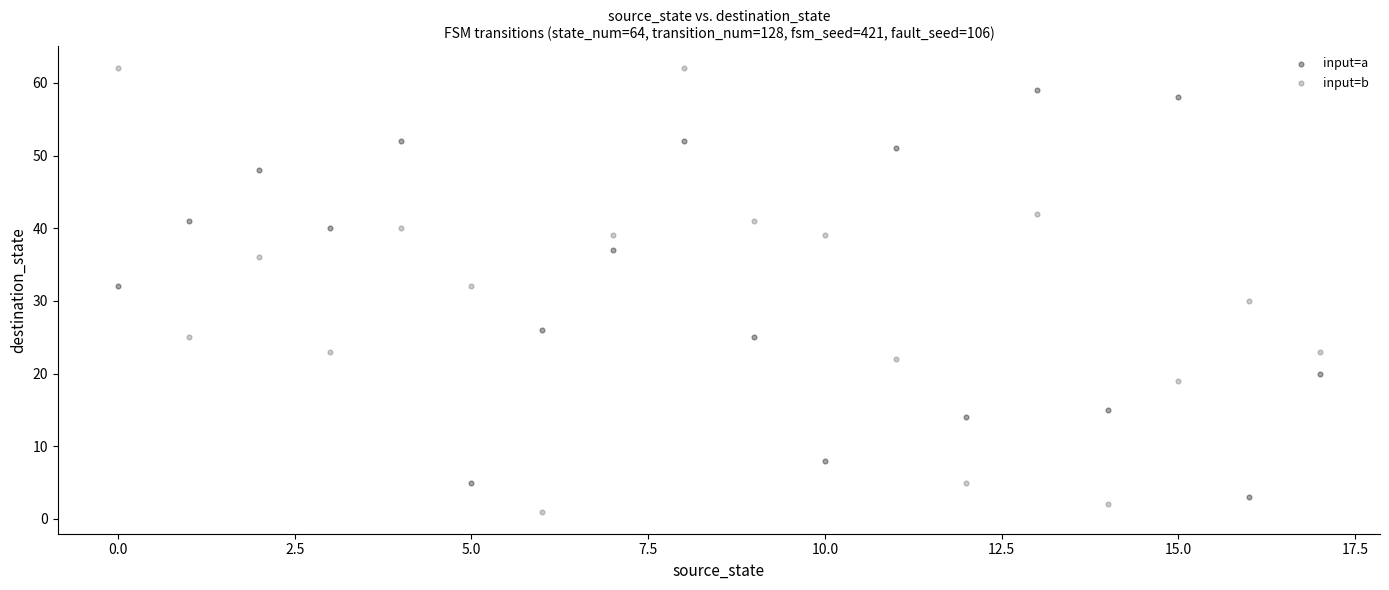

What are all the series names shown in the legend?

input=a, input=b